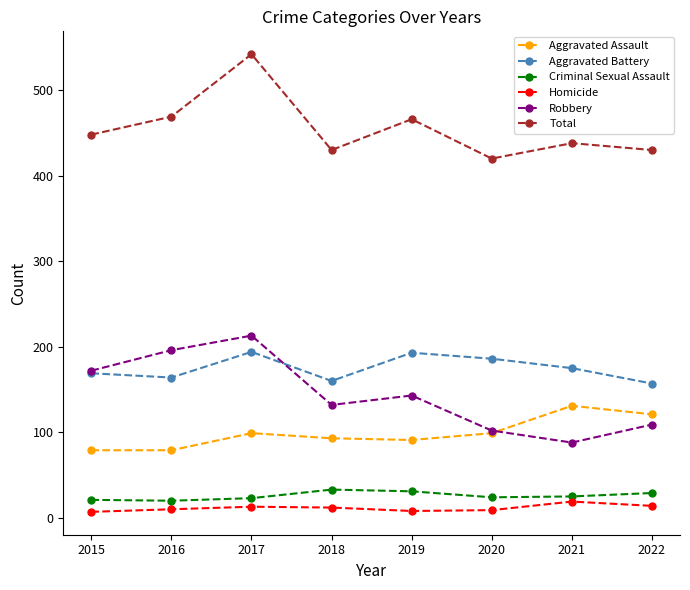

At which category does Total reach its first local valley?

2018